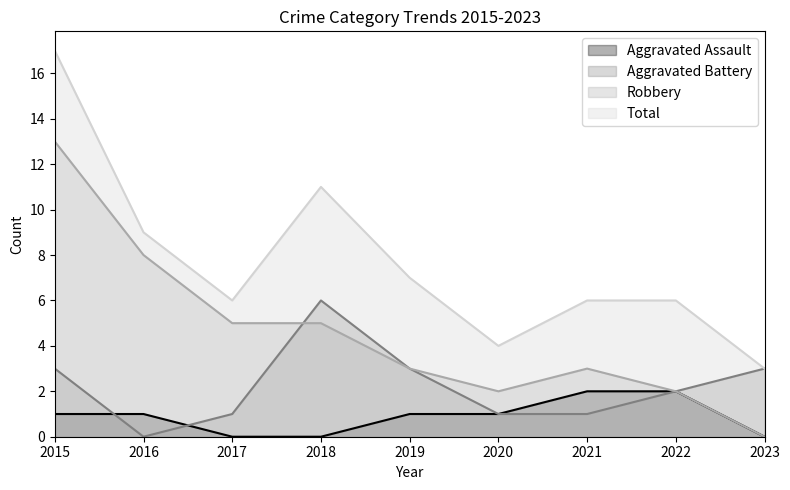

True or false: Aggravated Assault and Robbery intersect in this chart.

False